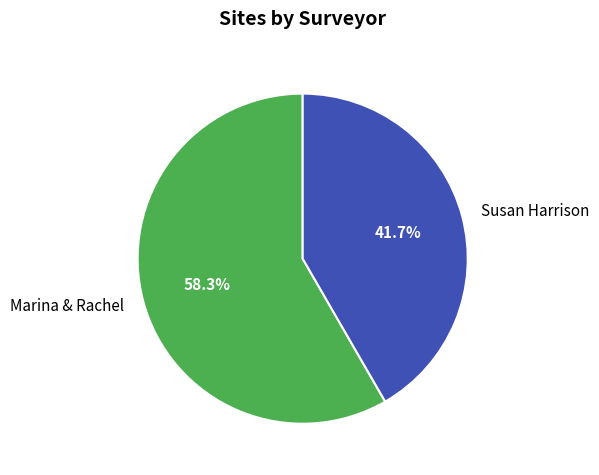

Combined, what portion of the pie is Susan Harrison and Marina & Rachel?

100.0%